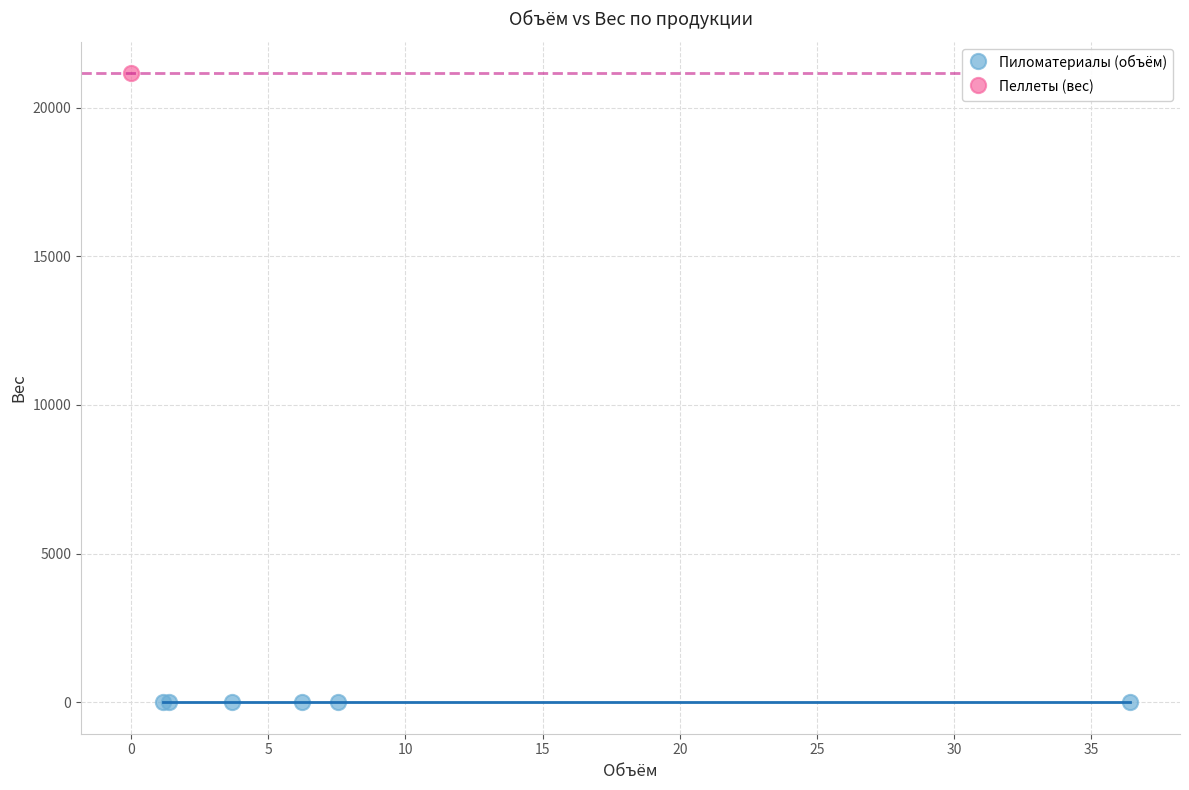

What are all the series names shown in the legend?

Пиломатериалы (объём), Пеллеты (вес)